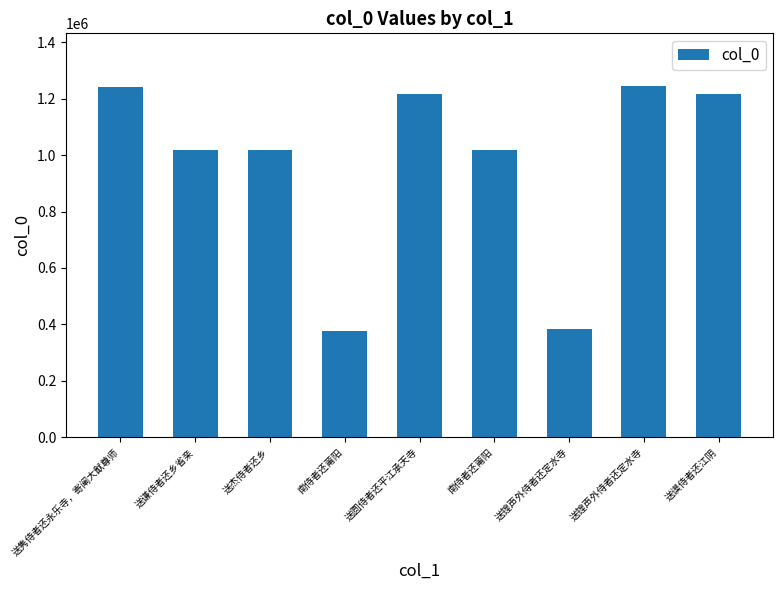

How many distinct data groups are displayed?

1